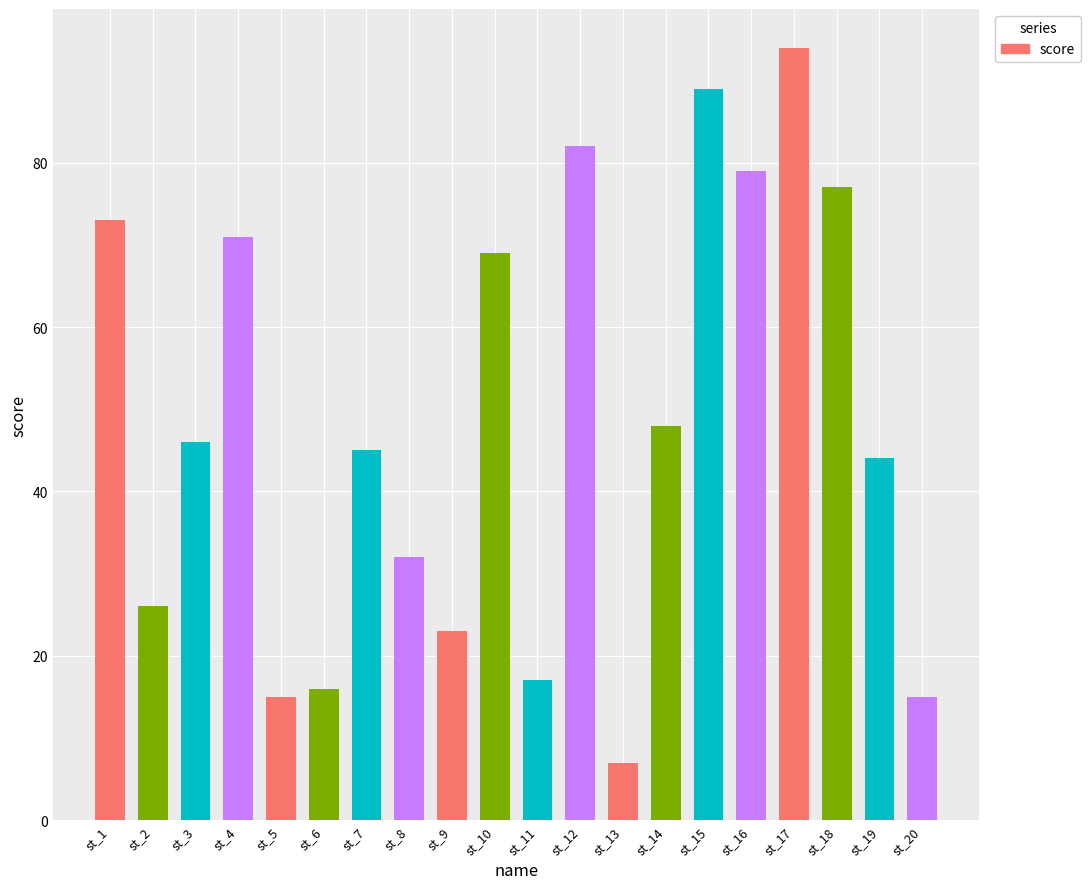

At which category does the chart reach its minimum across all series?

st_13